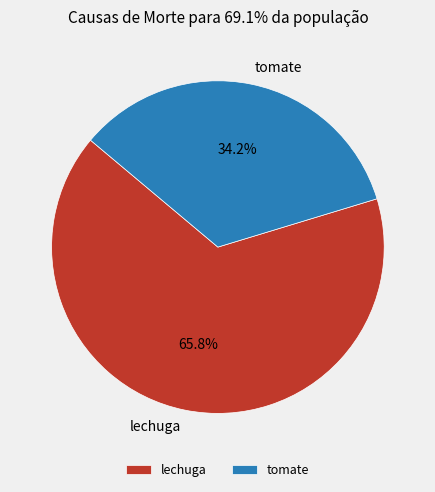

To the nearest percent, what percentage of the pie is lechuga?

66%